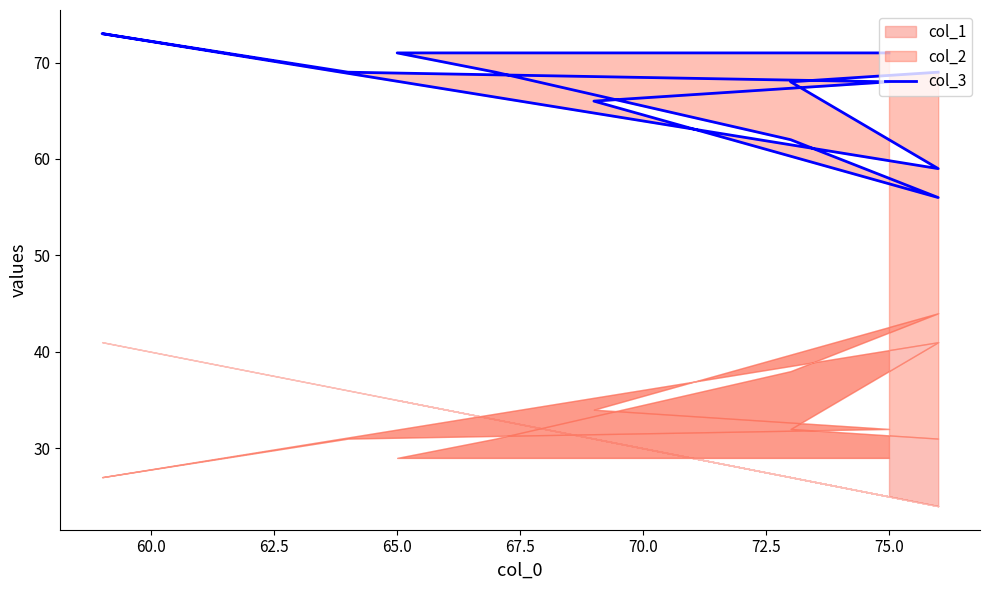

Is it true that the value at 9 is 32?

False